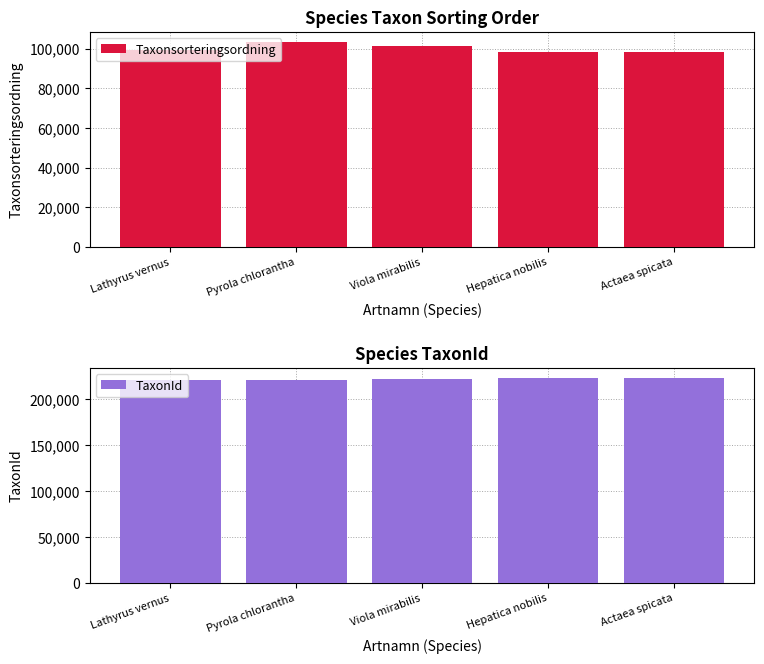

Reading right to left, list all the values displayed in this chart.

Taxonsorteringsordning: 98431	98520	101120	103265	99398
TaxonId: 222771	222498	222002	221144	221235